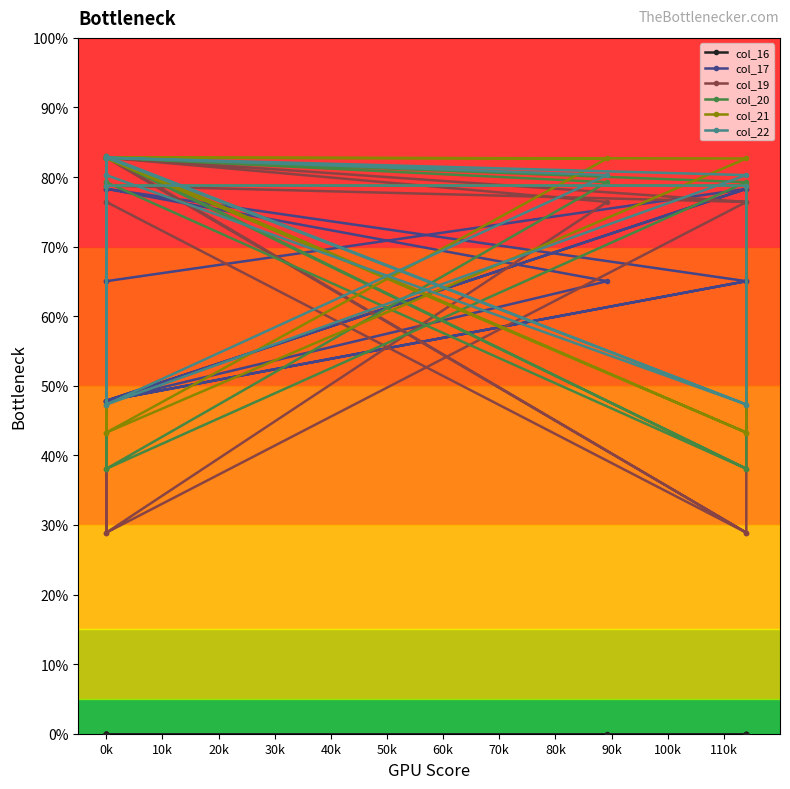

How many values in the col_22 series exceed 80?

8